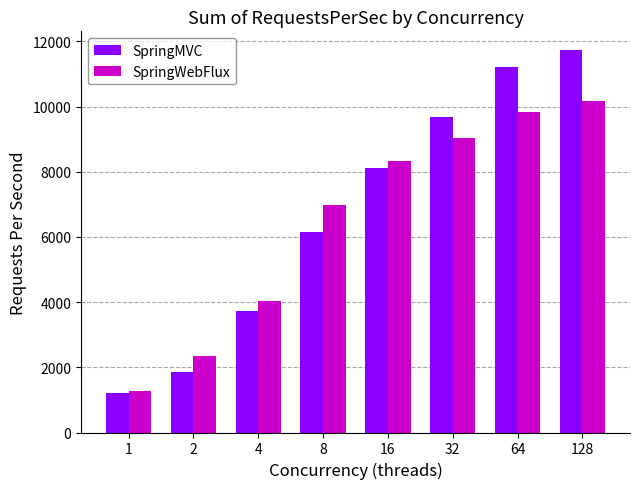

What is the value of the SpringWebFlux bar at the 4th from the left?

6989.5